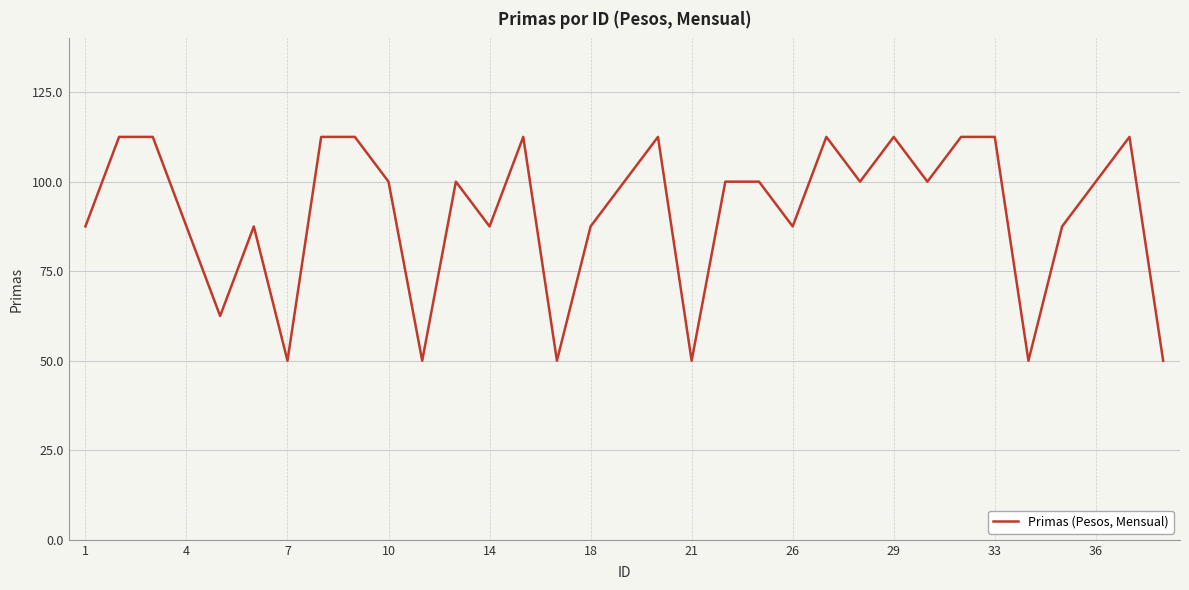

Count the number of categories in the chart.

33